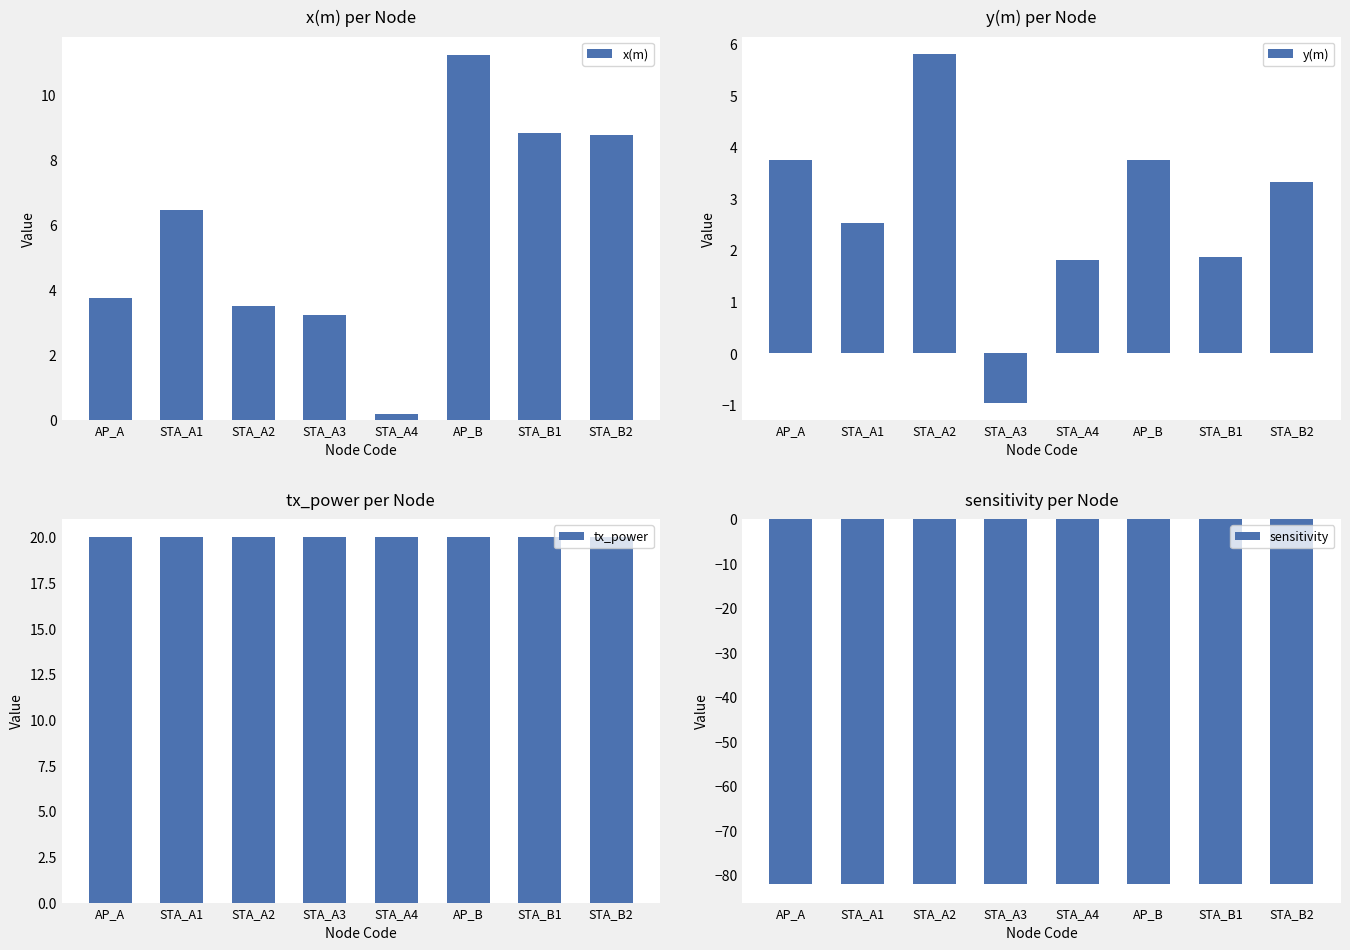

Reading left to right, list all the values displayed in this chart.

x(m): AP_A=3.8	STA_A1=6.5	STA_A2=3.5	STA_A3=3.2	STA_A4=0.2	AP_B=11.2	STA_B1=8.9	STA_B2=8.8
y(m): AP_A=3.8	STA_A1=2.5	STA_A2=5.8	STA_A3=-1.0	STA_A4=1.8	AP_B=3.8	STA_B1=1.9	STA_B2=3.3
tx_power: AP_A=20.0	STA_A1=20.0	STA_A2=20.0	STA_A3=20.0	STA_A4=20.0	AP_B=20.0	STA_B1=20.0	STA_B2=20.0
sensitivity: AP_A=-82.0	STA_A1=-82.0	STA_A2=-82.0	STA_A3=-82.0	STA_A4=-82.0	AP_B=-82.0	STA_B1=-82.0	STA_B2=-82.0